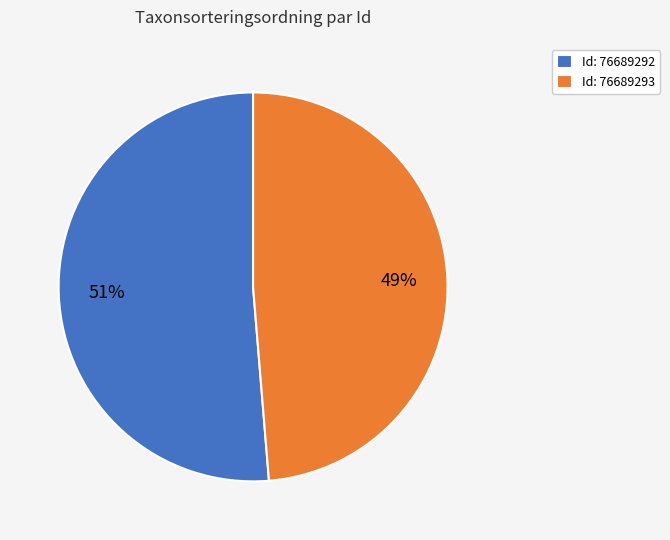

Which has a higher value, Id: 76689293 or Id: 76689292?

Id: 76689292